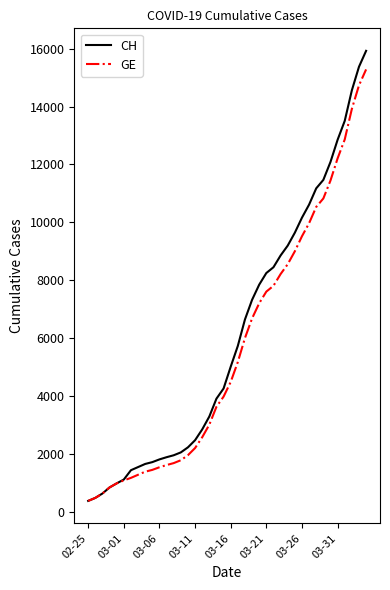

What is the greatest value displayed?

15926